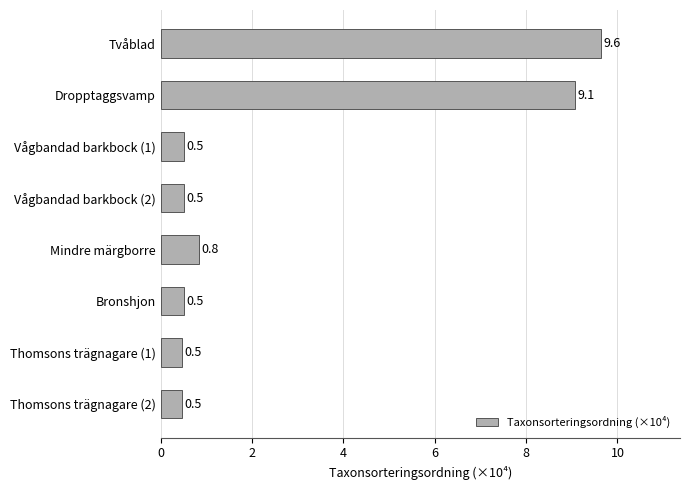

Reading bottom to top, what are all the values shown in this chart?

0.5	0.5	0.5	0.8	0.5	0.5	9.1	9.6